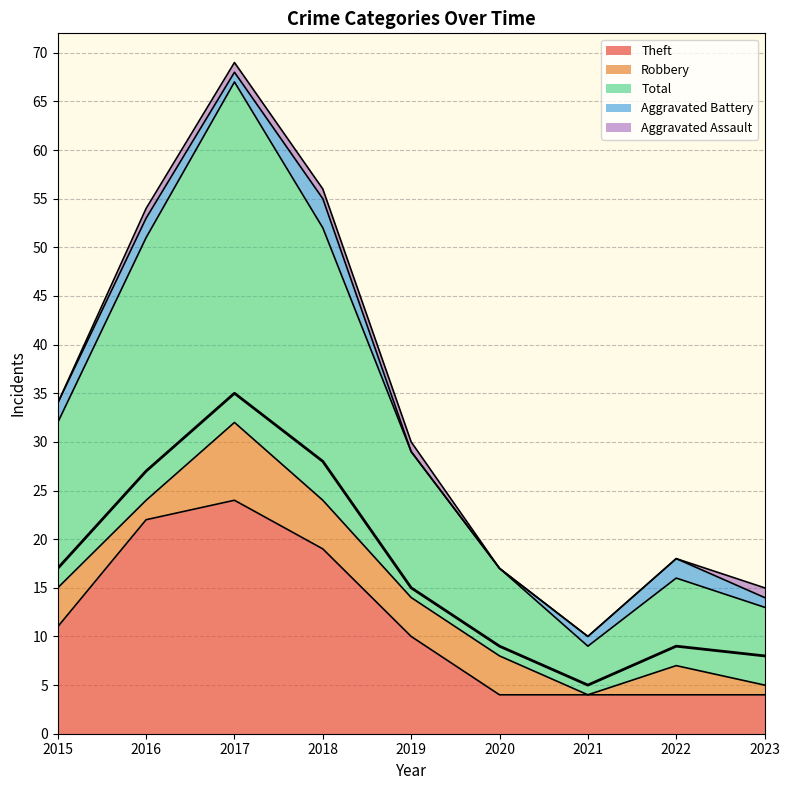

What are all the series names shown in the legend?

Theft, Robbery, Total, Aggravated Battery, Aggravated Assault